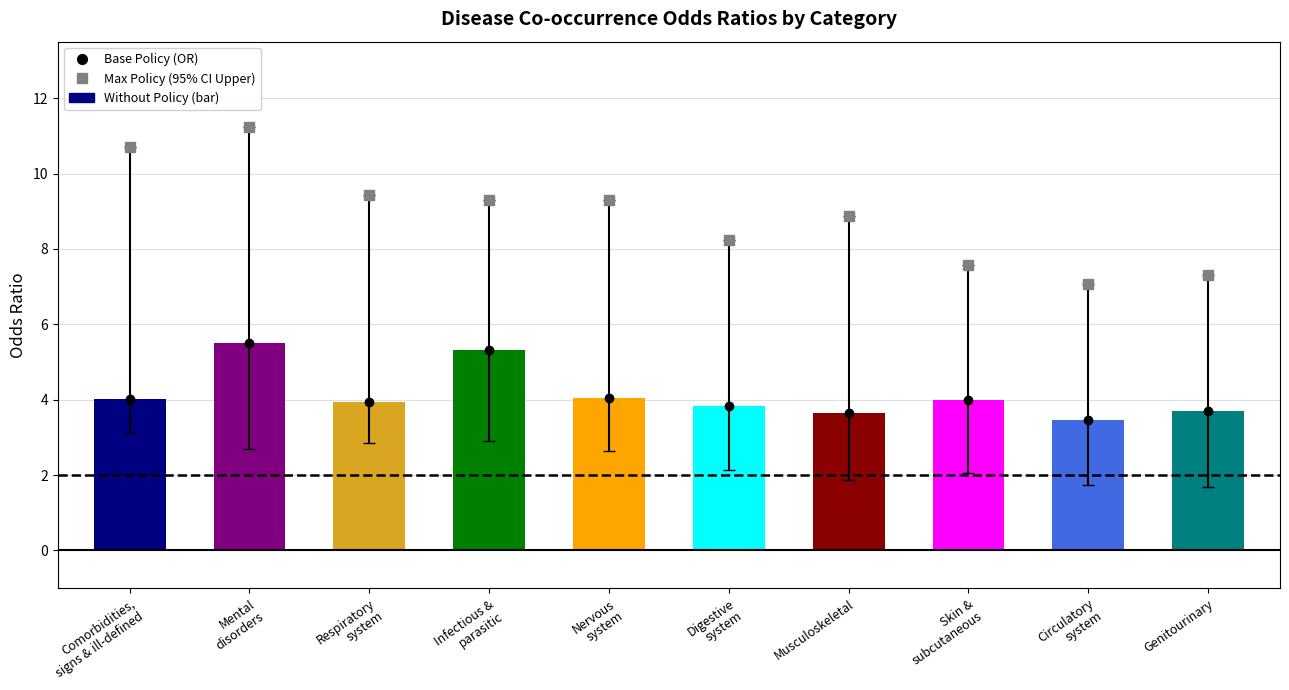

Reading left to right, list all the values displayed in this chart.

Max Policy: Comorbidities,
signs & ill-defined=10.7	Mental
disorders=11.2	Respiratory
system=9.4	Infectious &
parasitic=9.3	Nervous
system=9.3	Digestive
system=8.2	Musculoskeletal=8.9	Skin &
subcutaneous=7.6	Circulatory
system=7.1	Genitourinary=7.3
Odds Ratio (bar height): Comorbidities,
signs & ill-defined=4.0	Mental
disorders=5.5	Respiratory
system=3.9	Infectious &
parasitic=5.3	Nervous
system=4.0	Digestive
system=3.8	Musculoskeletal=3.6	Skin &
subcutaneous=4.0	Circulatory
system=3.5	Genitourinary=3.7